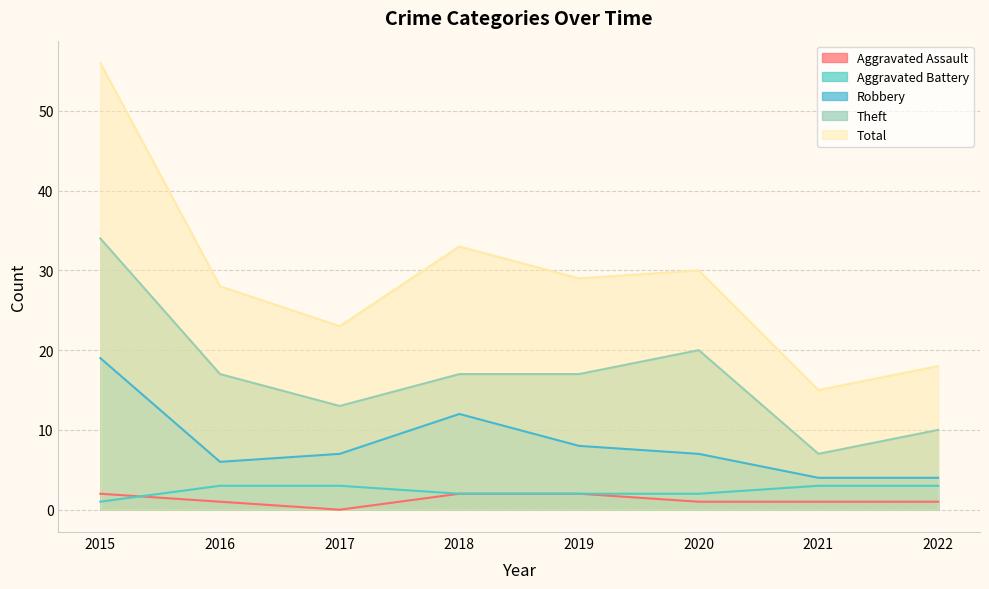

What is the difference between the Theft values at 2015 and 2019?

17